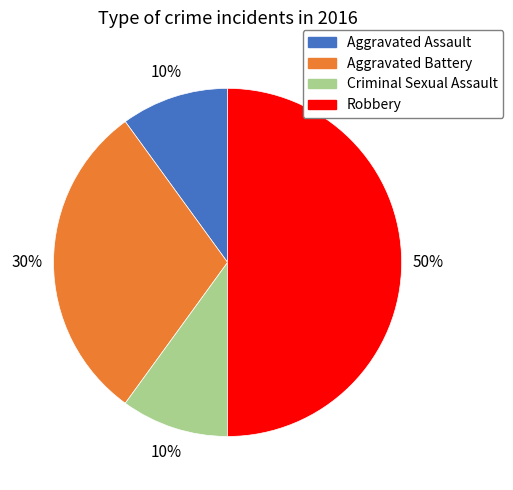

Approximately how many times larger is the value at Robbery compared to Criminal Sexual Assault?

5.0